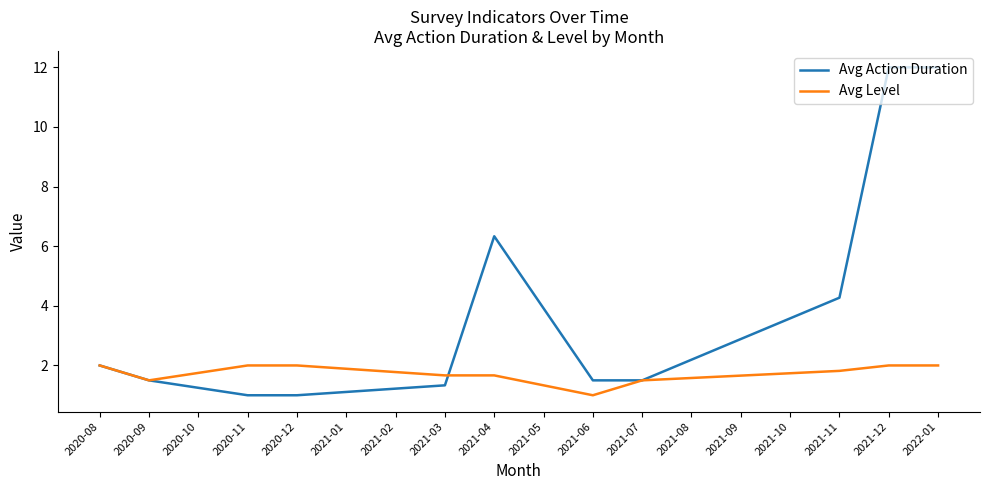

Rank the series by their average value, from lowest to highest.

Avg Level, Avg Action Duration